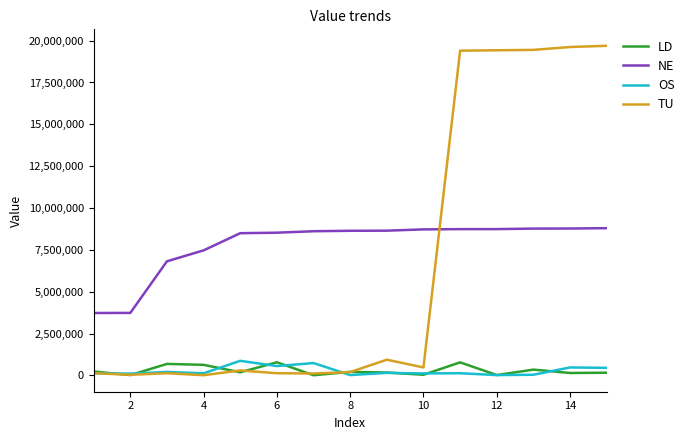

True or false: OS and NE cross at least once.

False